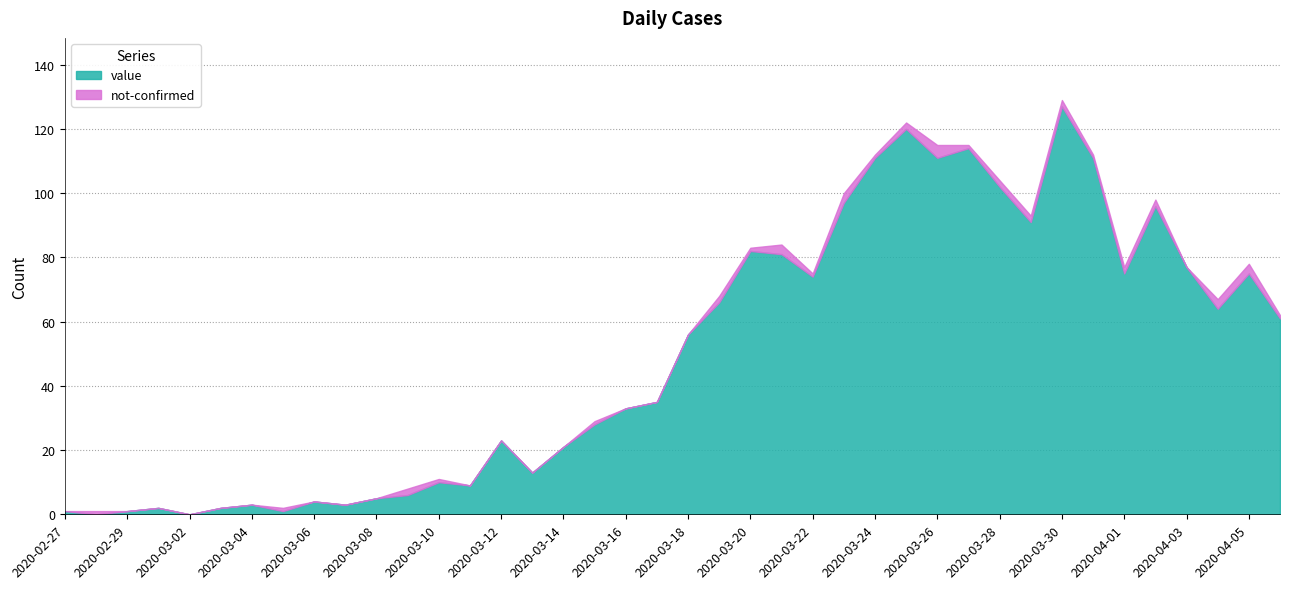

What is the difference between the second highest and minimum values in the not-confirmed series?

3